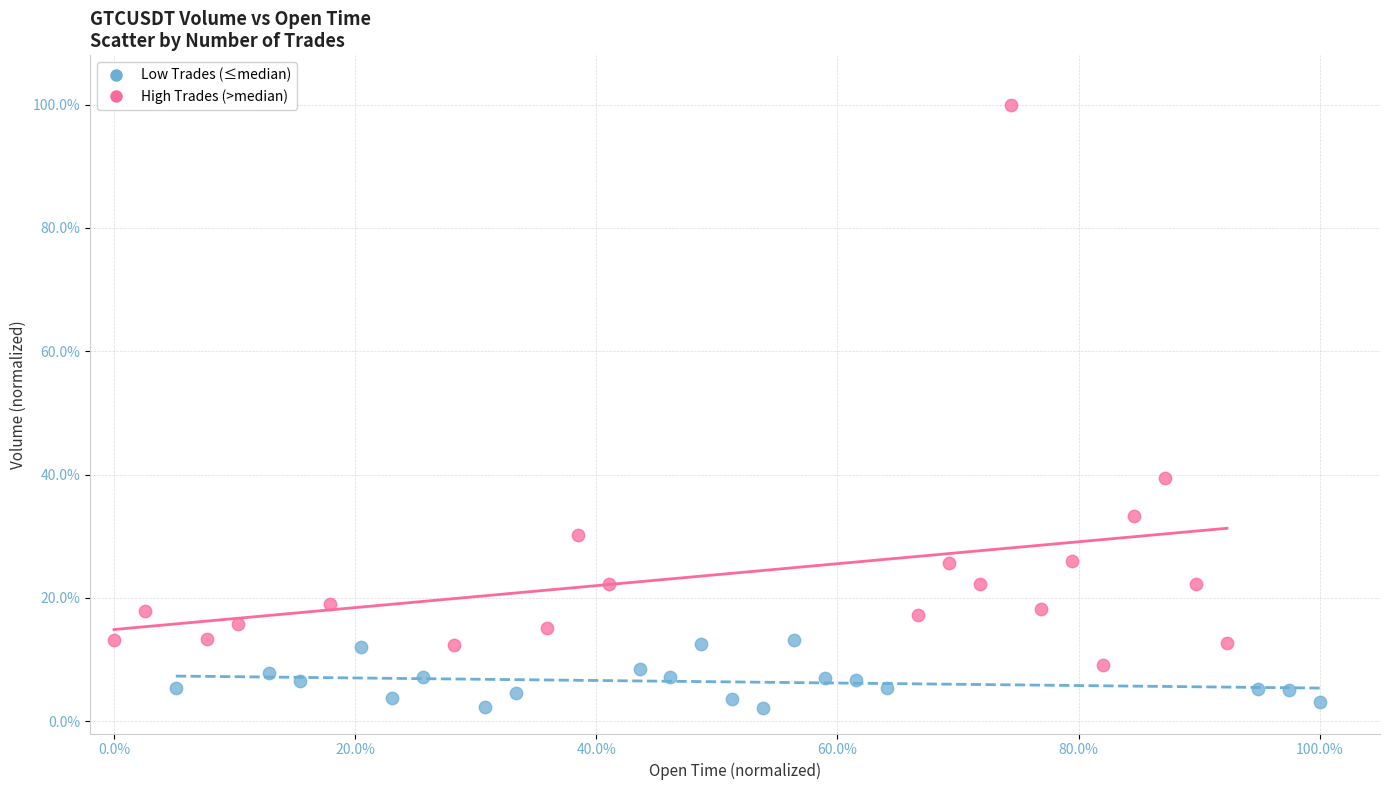

Which series has the largest Y range (max minus min)?

High Trades (>median)